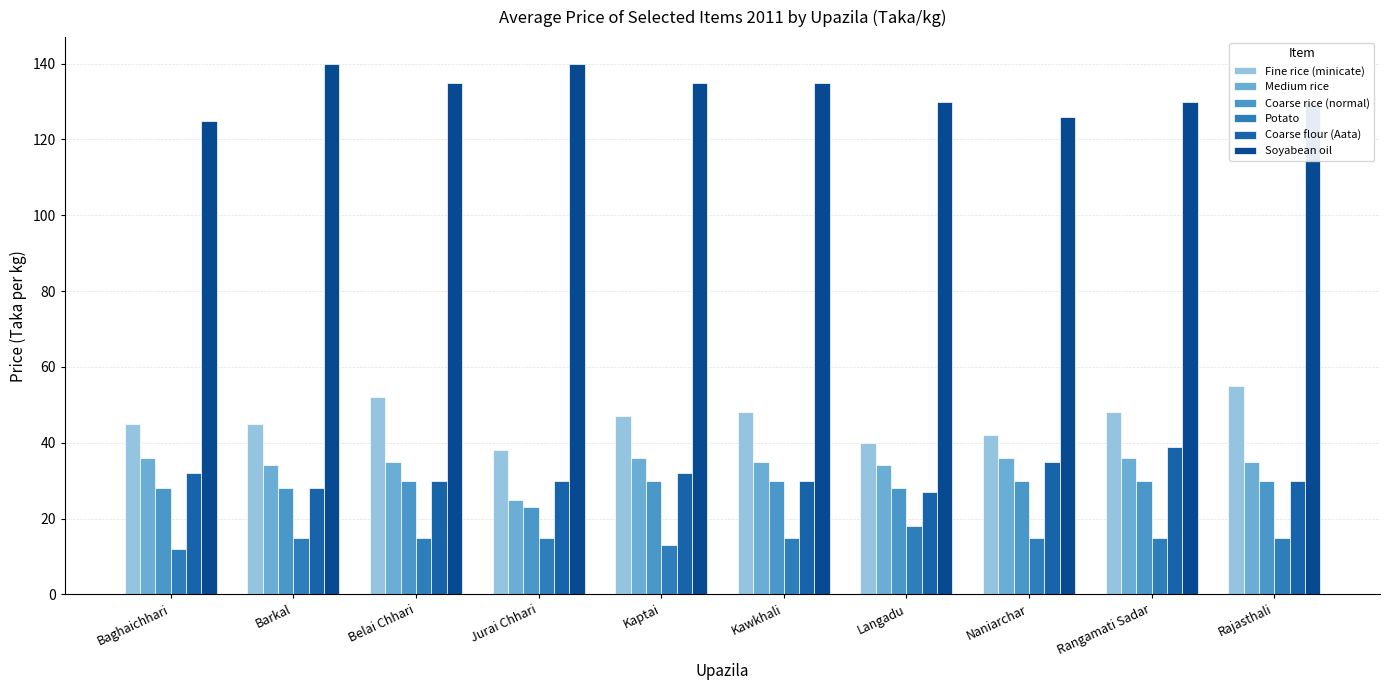

At which label does Fine rice (minicate) reach its minimum?

Jurai Chhari